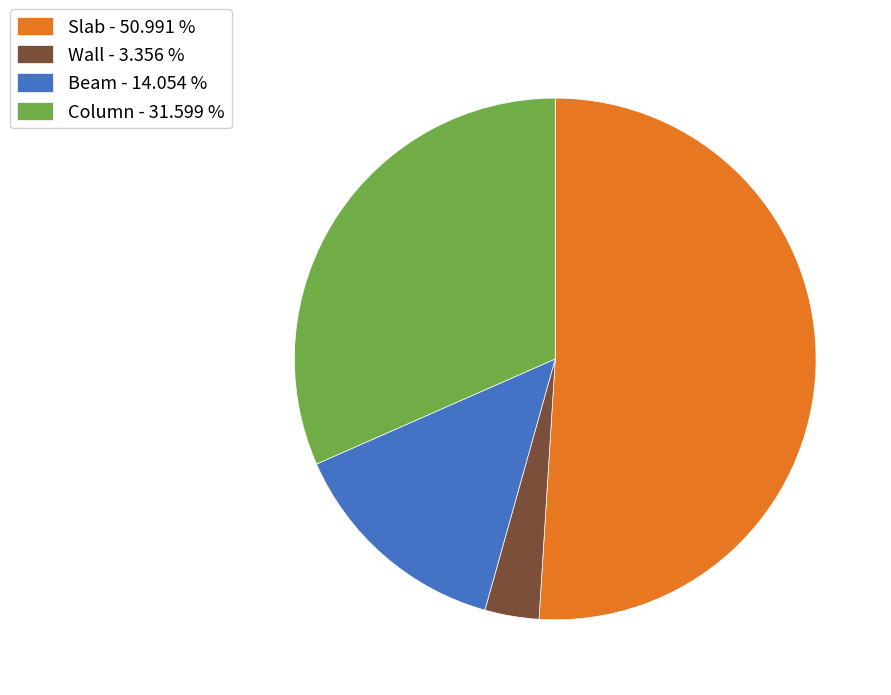

Is there a majority slice in this chart?

Yes